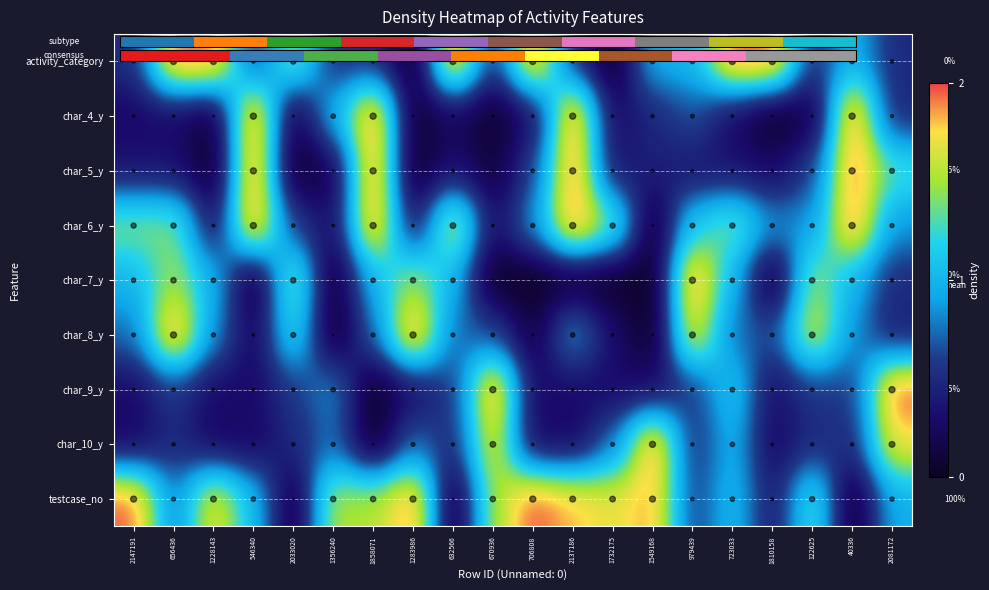

Is the value of char_8_y at 1732175 greater than the value of char_7_y at 2147191?

No